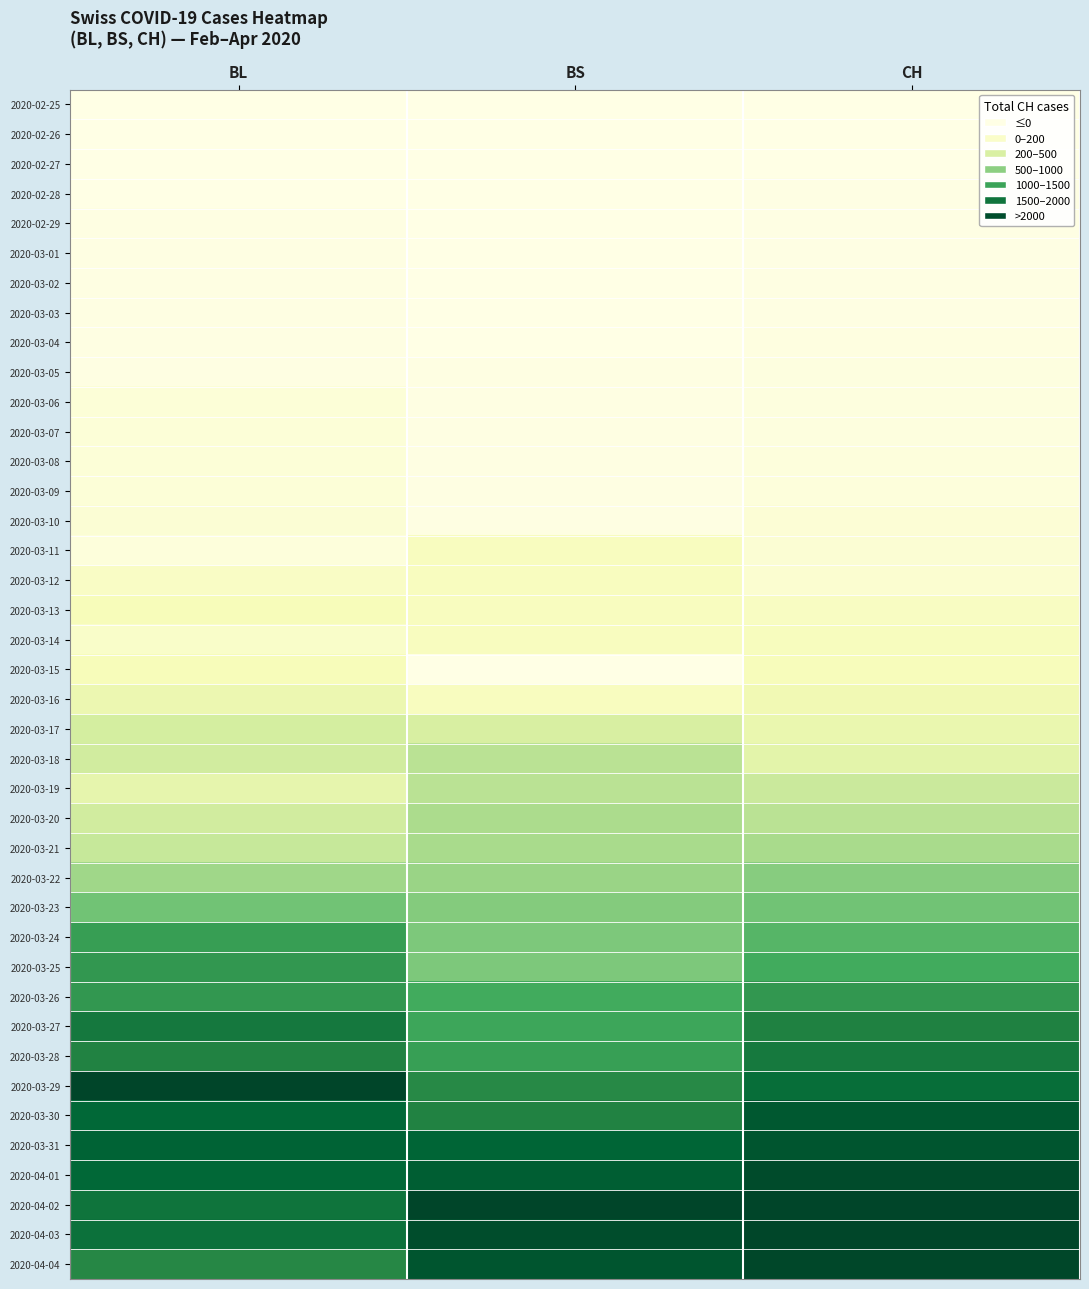

Count the number of data series in this chart.

40